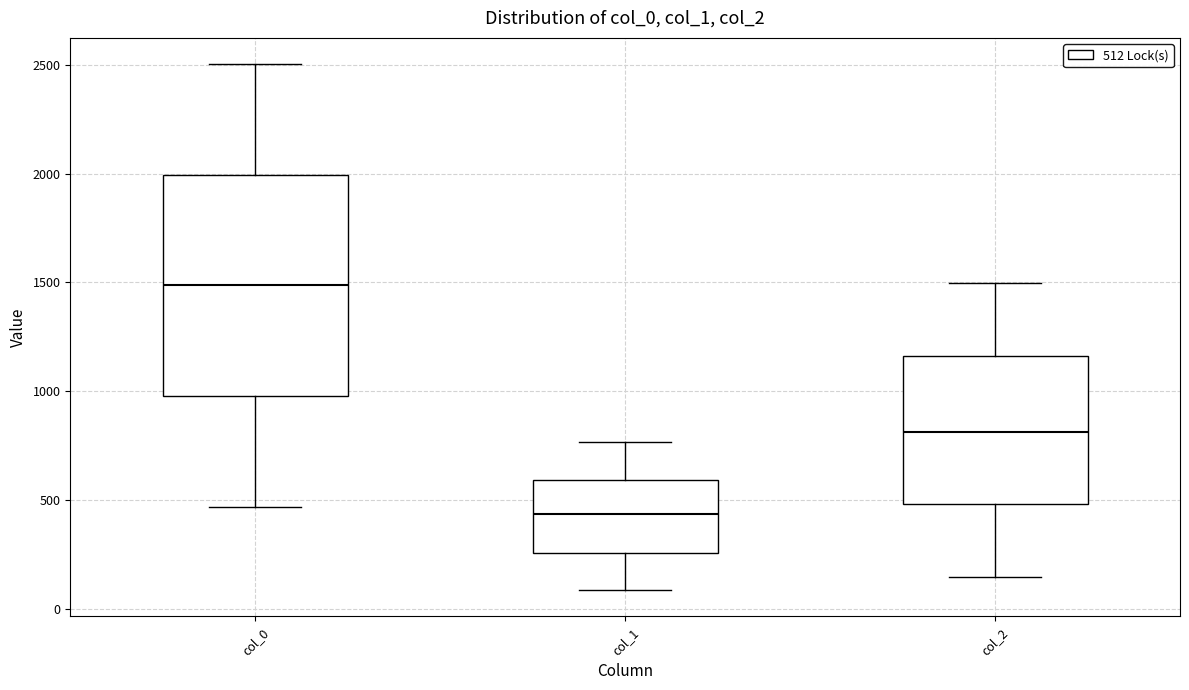

Where does the lower whisker of the box for col_0 end on the y-axis? The values are not printed on the chart, so give them approximately, as read against the axis.

450